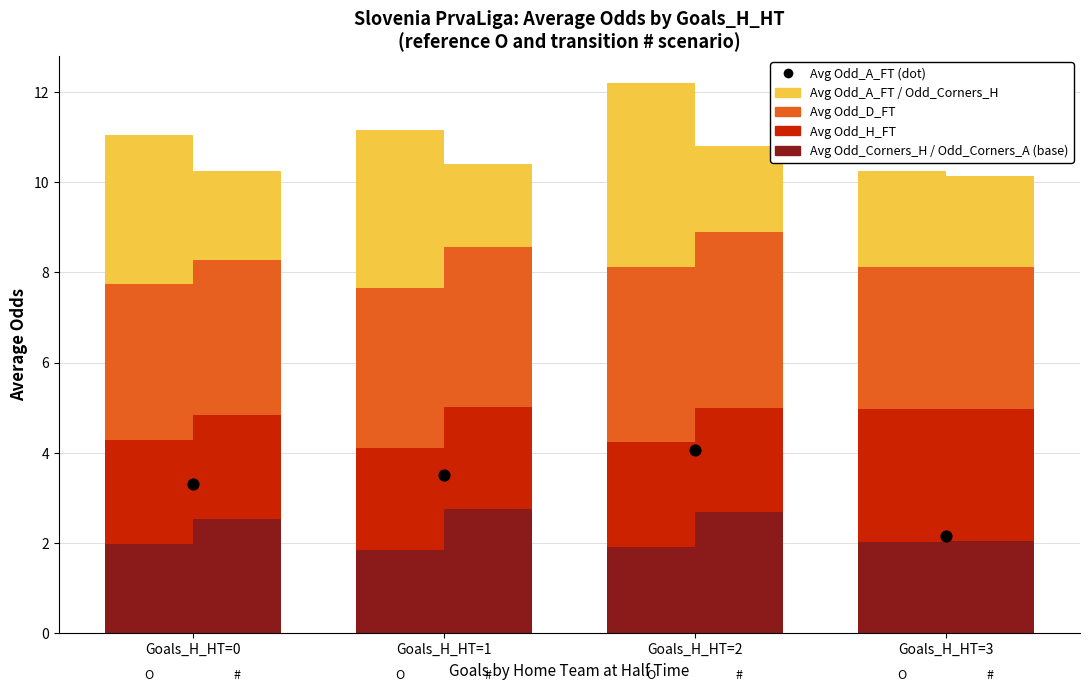

At how many categories does at least one series exceed 3?

4